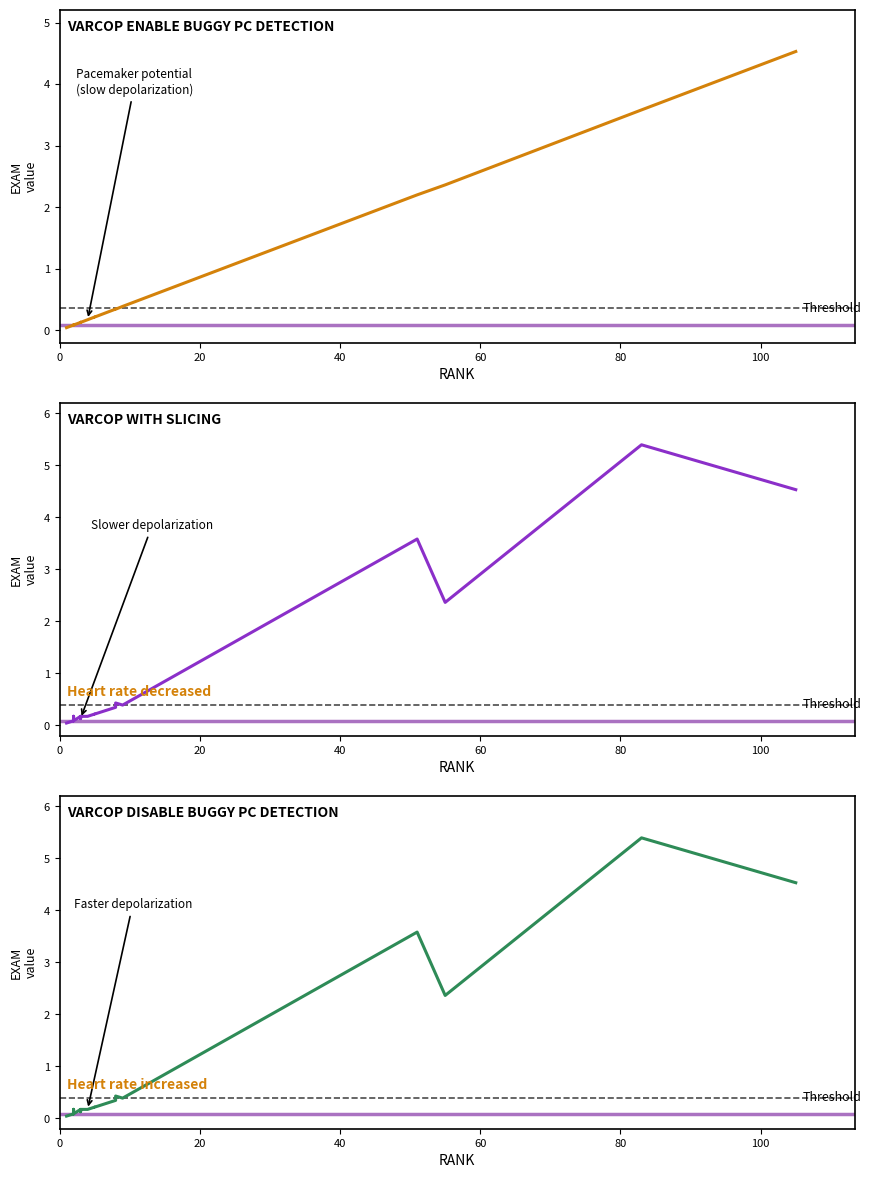

The VARCOP_ENABLE_BUGGY_PC_DETECTION:
EXAM series shows 0.1 at 20. True or false?

True